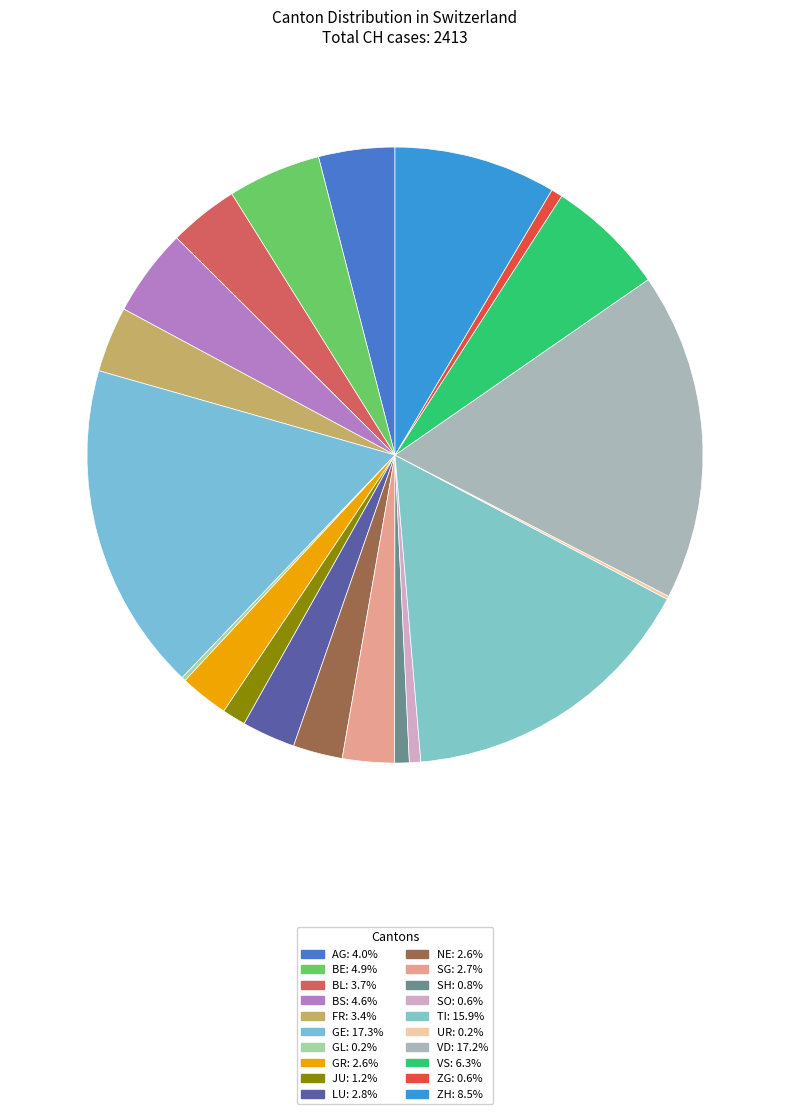

What is the smallest slice in the pie chart?

UR